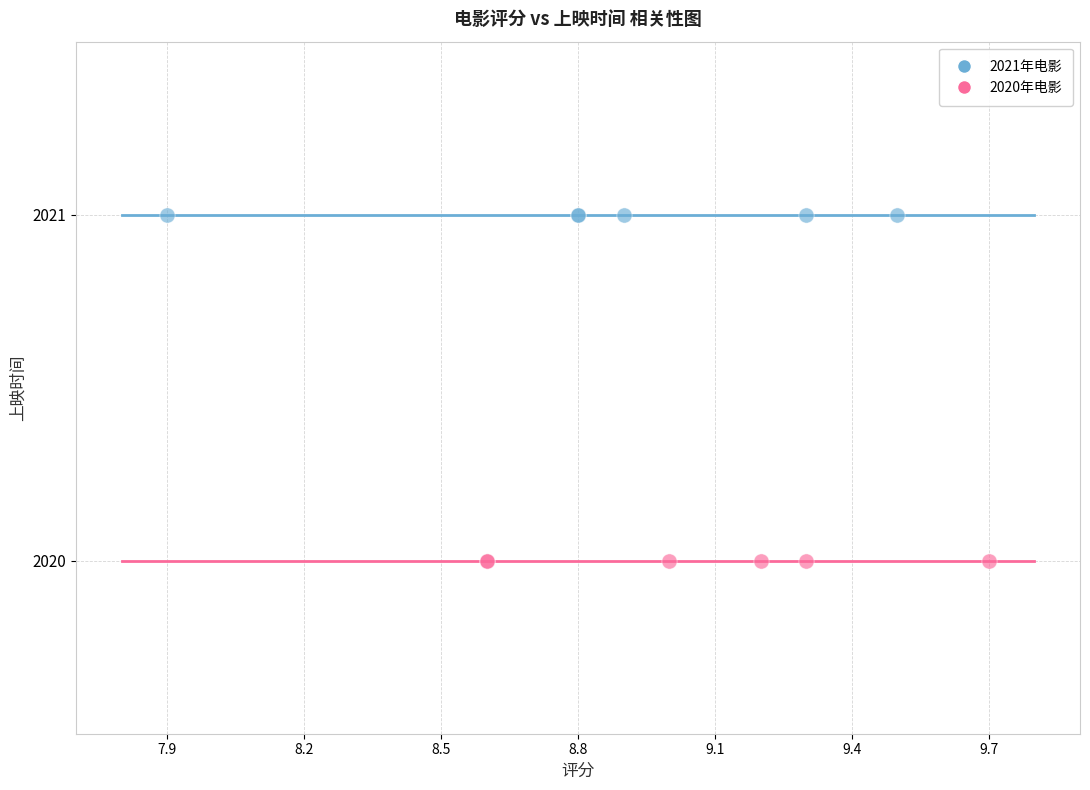

Which series reaches the maximum Y coordinate?

2021年电影